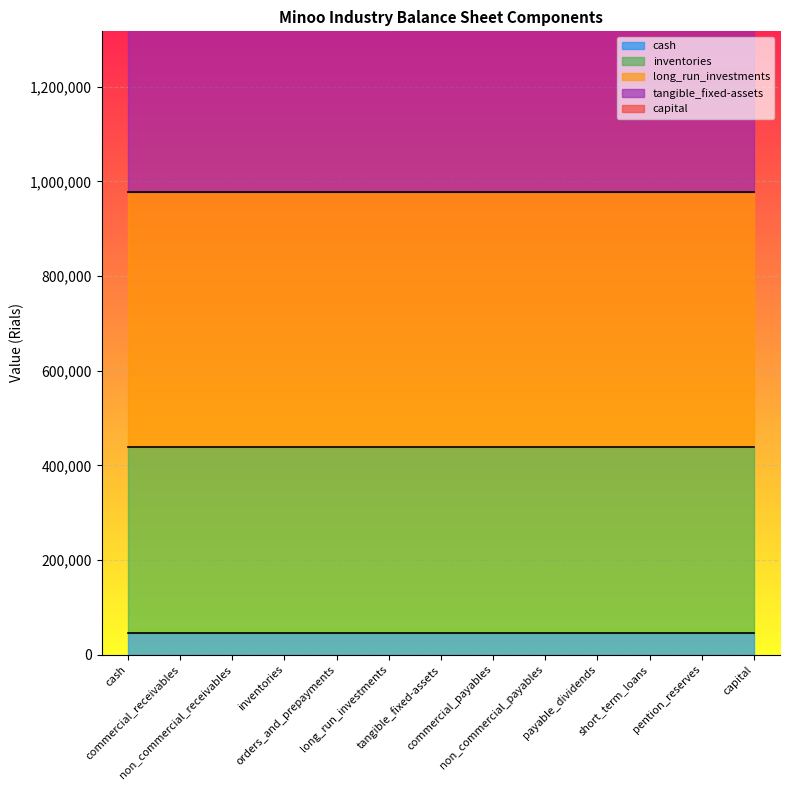

At which category does the chart reach its peak across all series?

cash